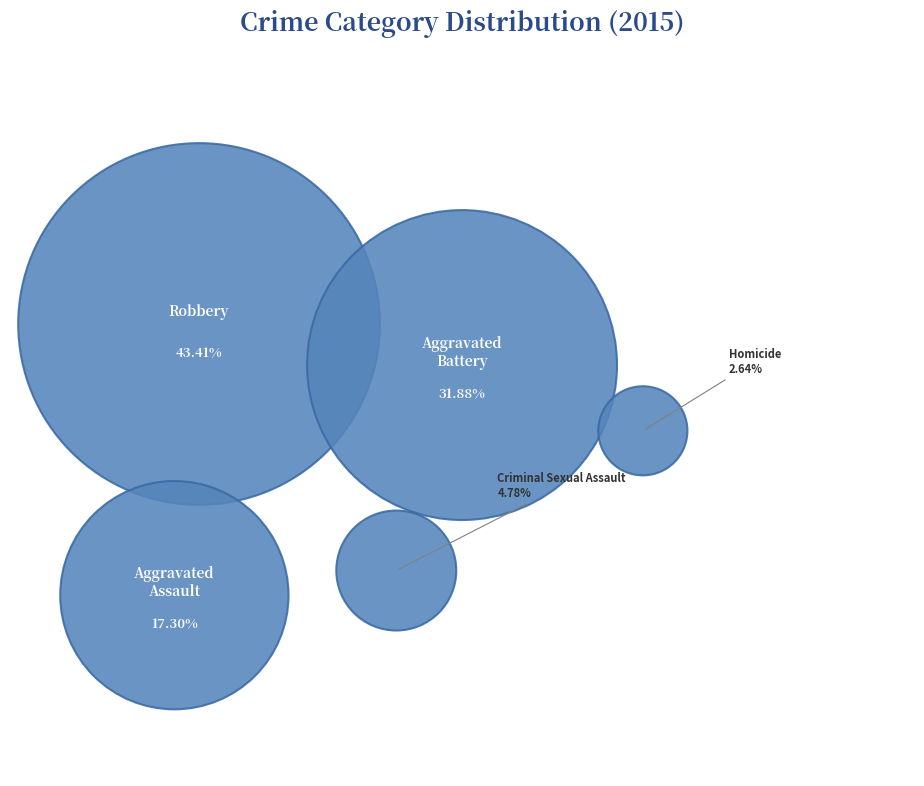

What percentage is the Aggravated Battery slice, to the nearest percent?

32%